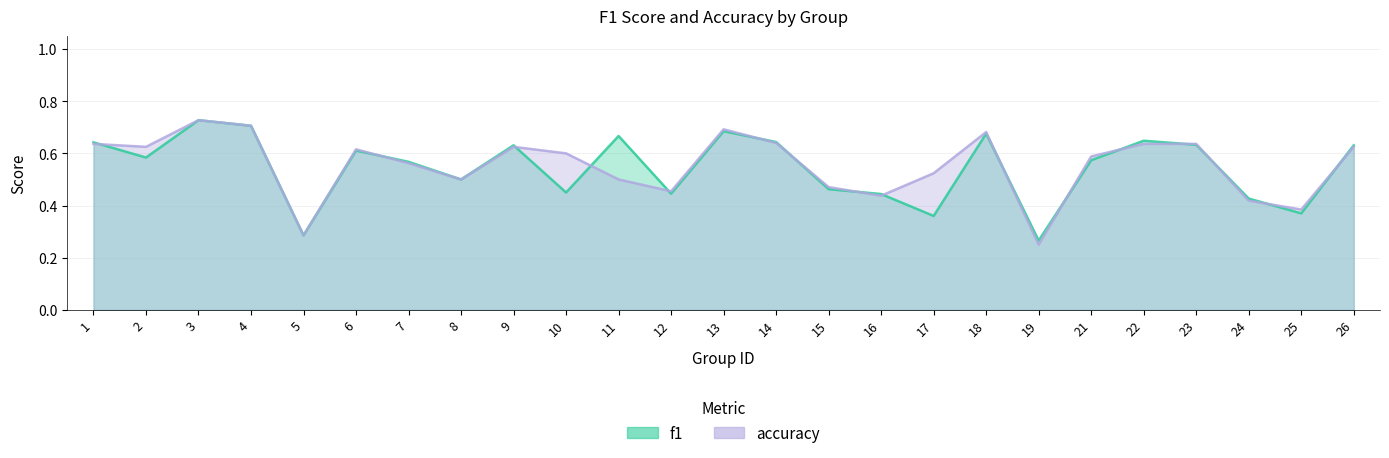

At 25, list the series in order from smallest to largest.

f1, accuracy